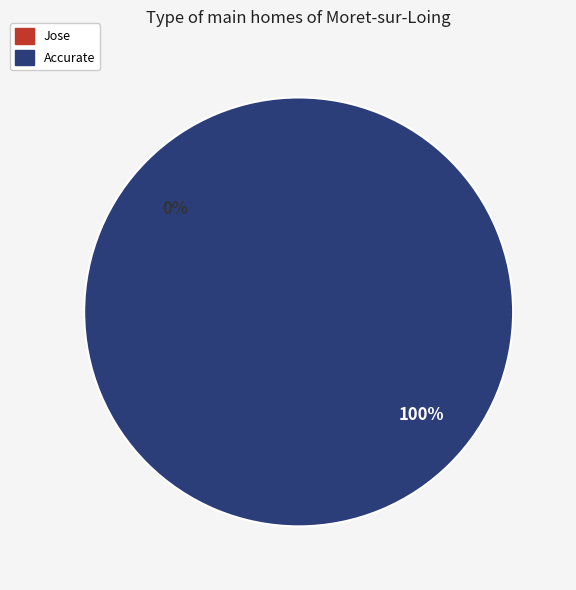

The Jose slice represents 13% of the pie. True or false?

False